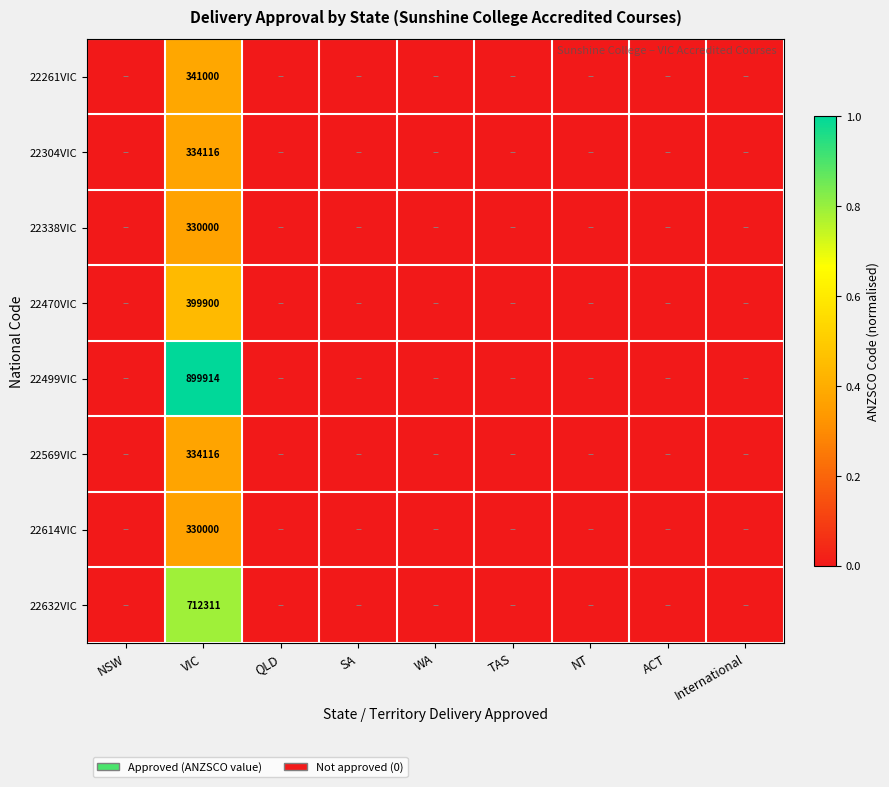

At how many categories does at least one series exceed 0?

1